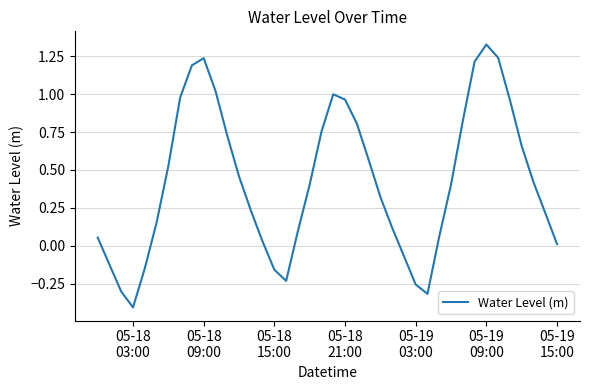

What is the minimum value shown in the chart?

-0.4